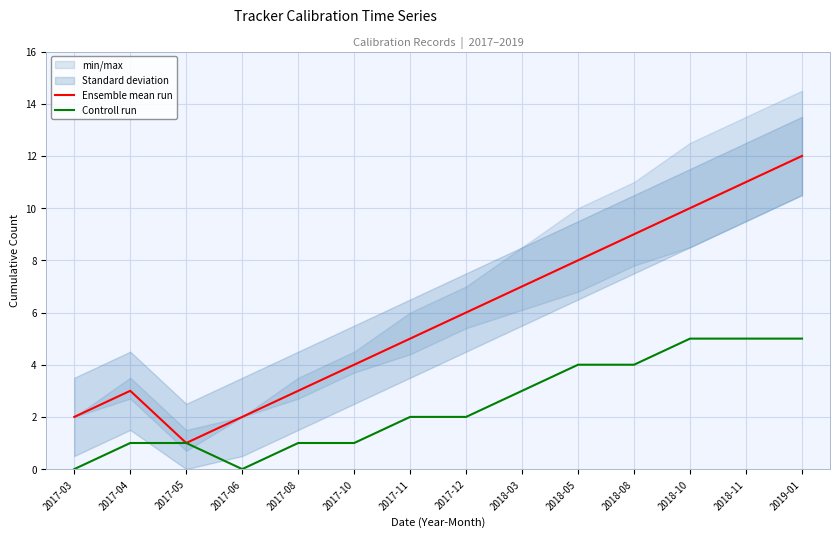

Between 2017-11 and 2018-05, which is larger?

2018-05